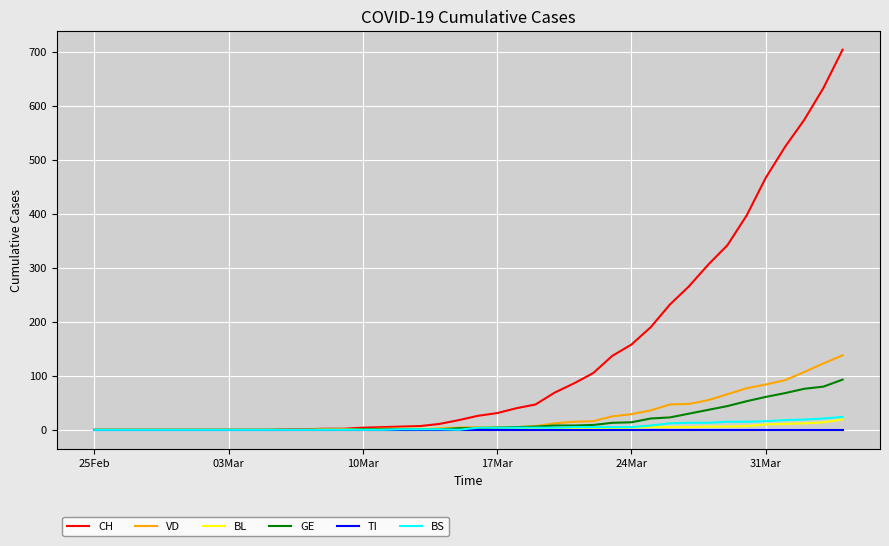

Which series has the largest total across all categories?

CH